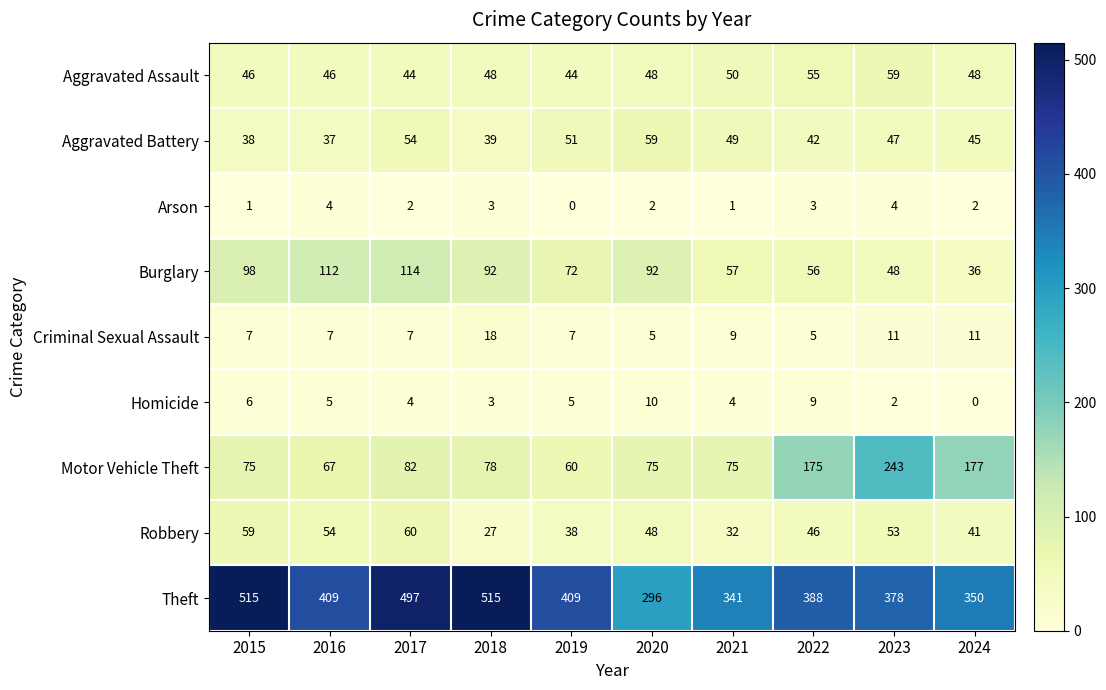

What is the total value across all series at 2021?

618